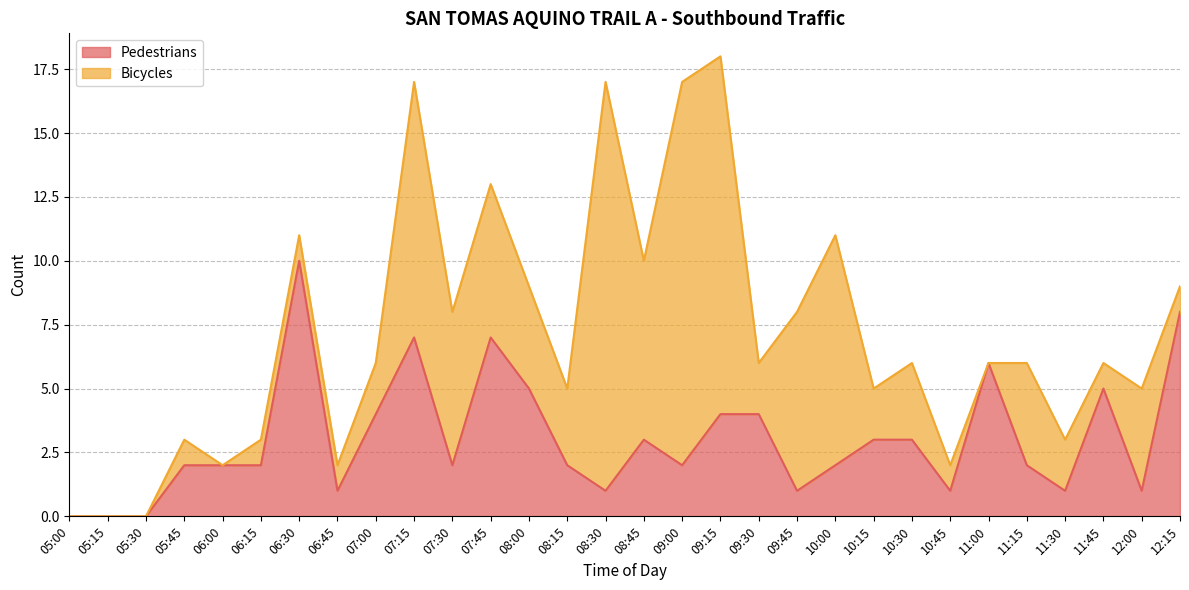

List the labels in order of value, largest first.

06:30, 12:15, 07:15, 07:45, 11:00, 08:00, 11:45, 07:00, 09:15, 09:30, 08:45, 10:15, 10:30, 05:45, 06:00, 06:15, 07:30, 08:15, 09:00, 10:00, 11:15, 06:45, 08:30, 09:45, 10:45, 11:30, 12:00, 05:00, 05:15, 05:30